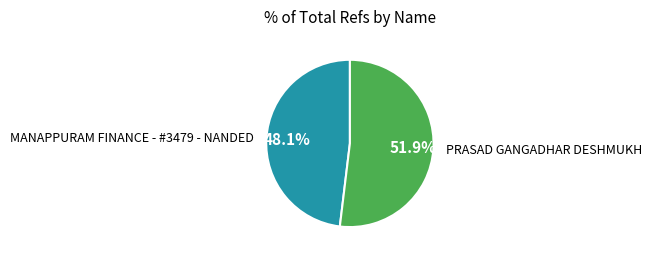

What percentage is the PRASAD GANGADHAR DESHMUKH slice, to the nearest percent?

52%